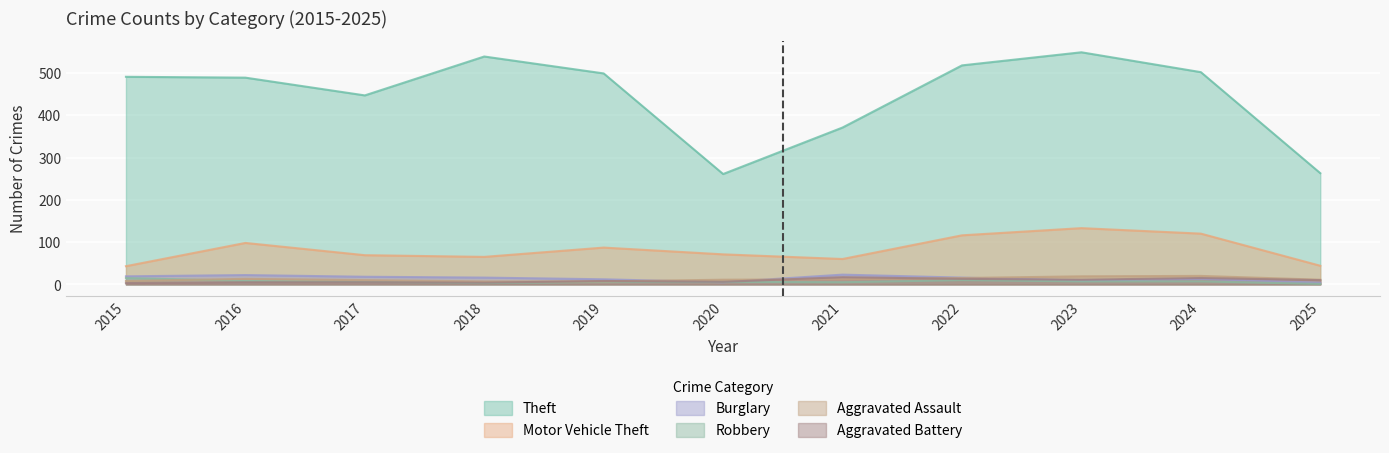

How many lines are shown in the chart?

6